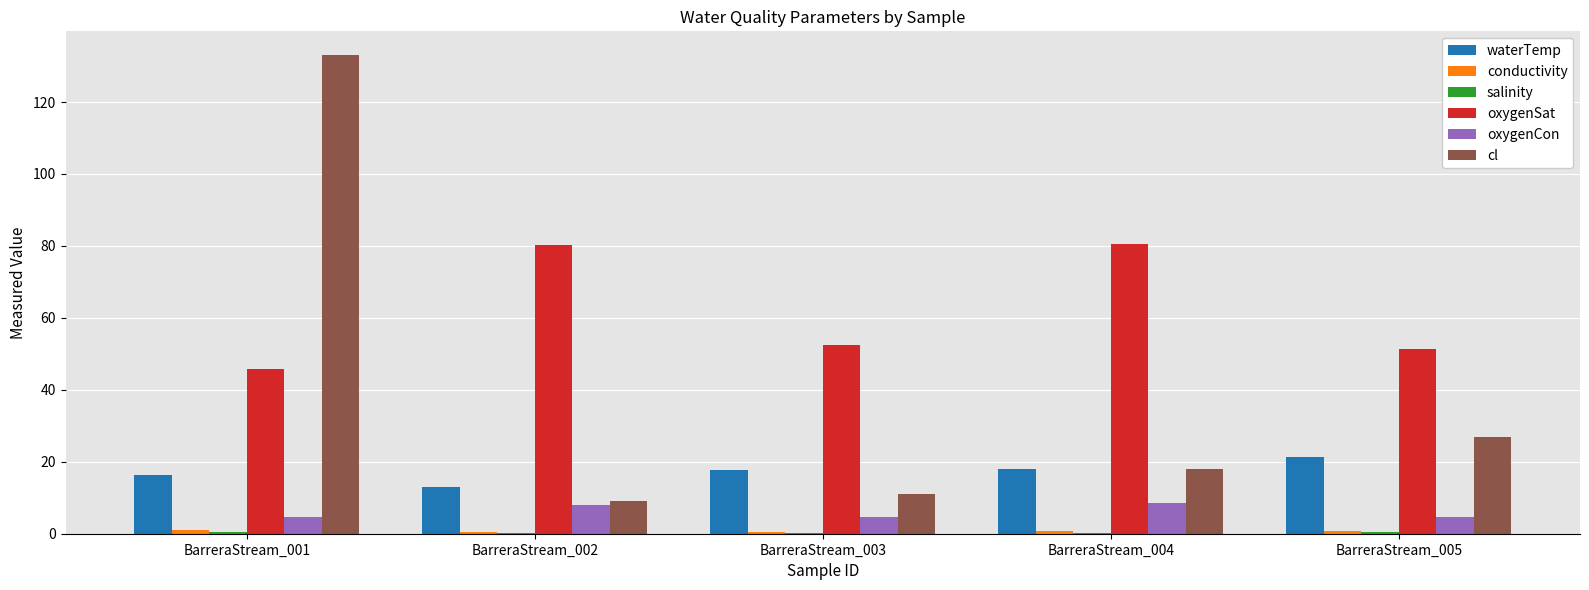

At which category is the sum across all series the highest?

BarreraStream_001